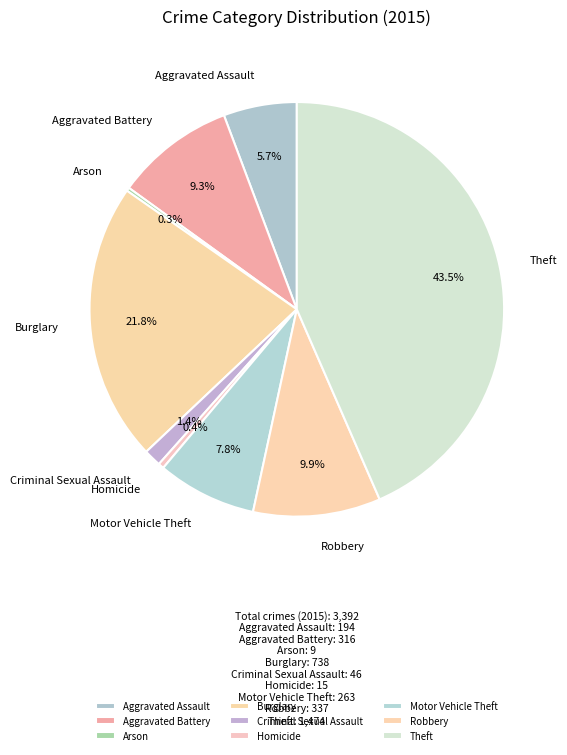

Do Aggravated Assault and Robbery together represent more than half of the pie?

No